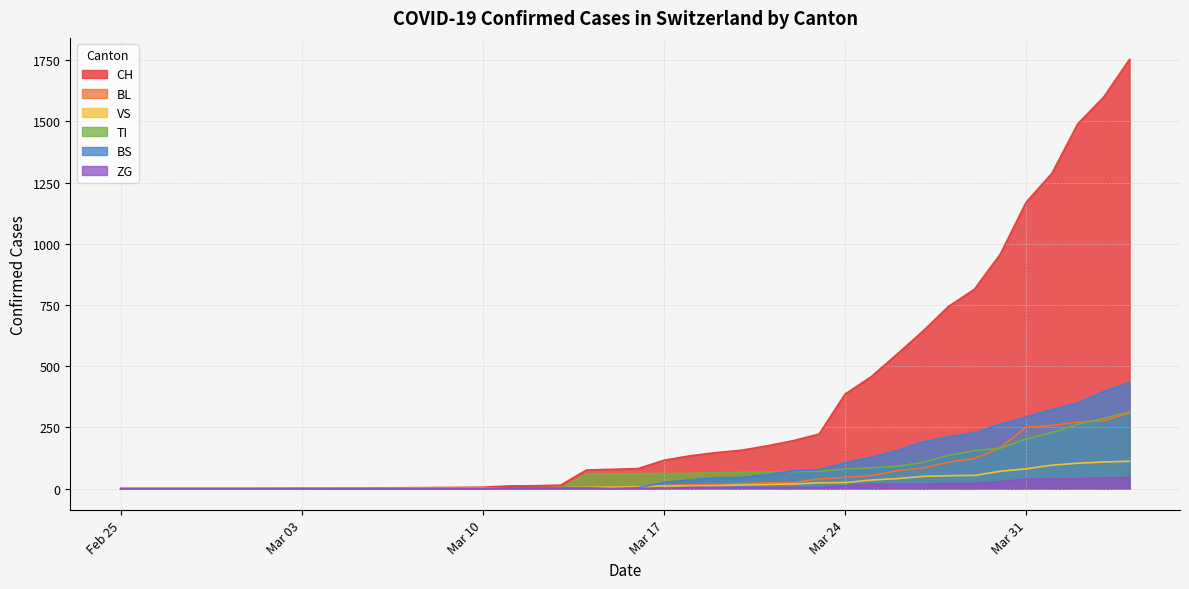

What is the total value across all series at ZG?

8